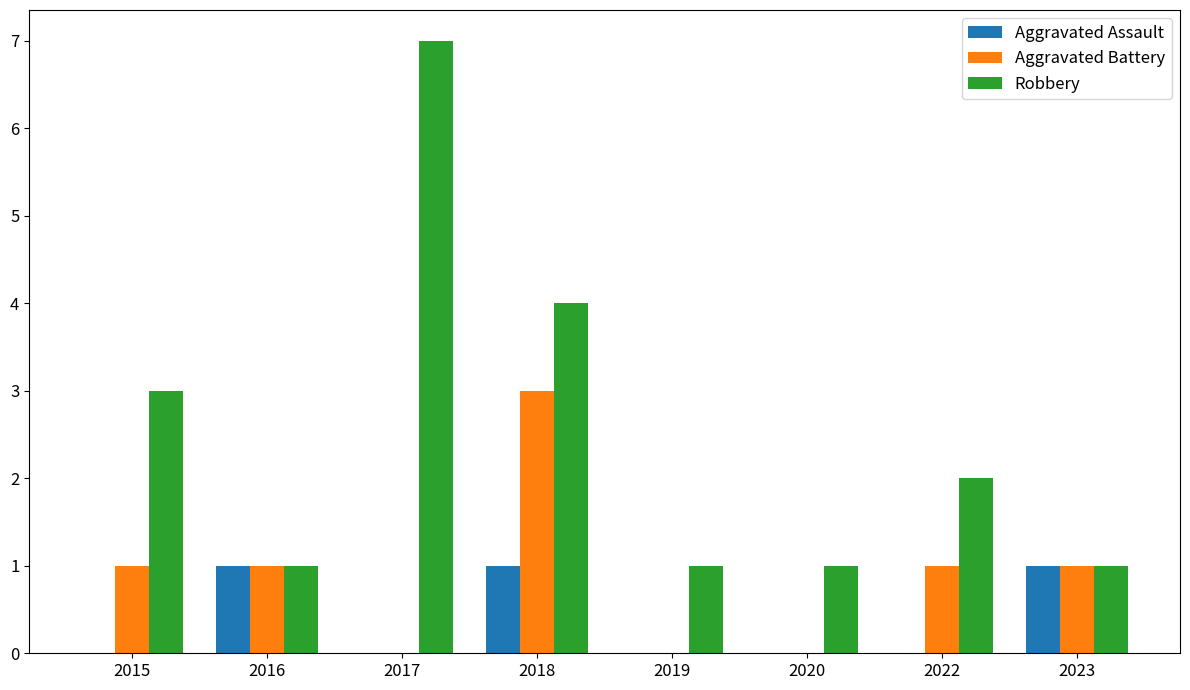

Does the chart contain stacked bars?

No